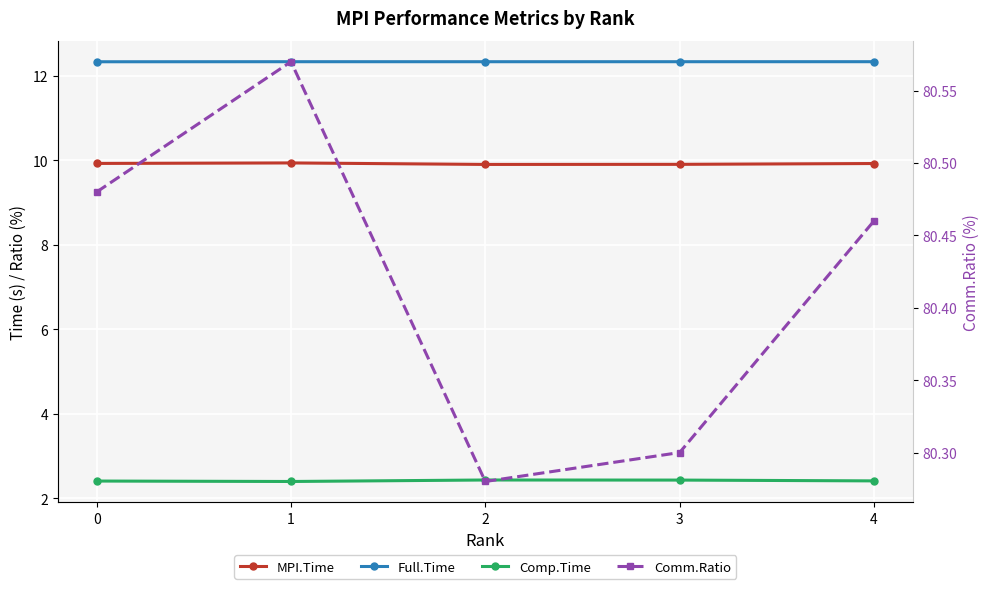

True or false: Comm.Ratio and Comp.Time intersect in this chart.

False